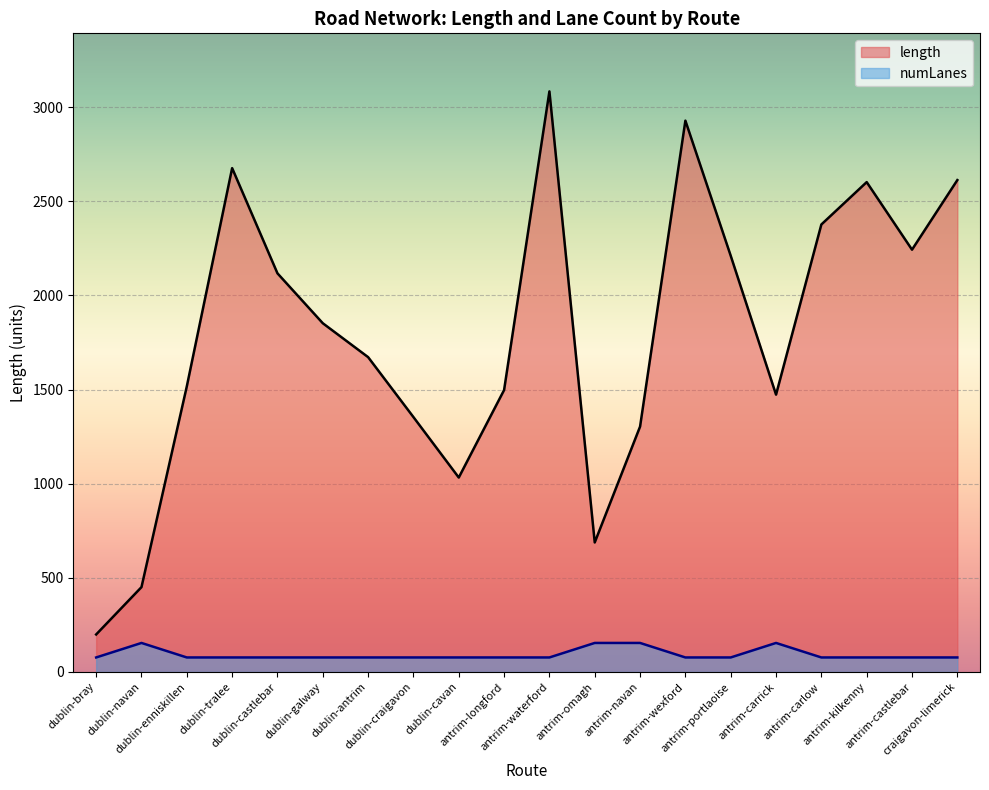

True or false: numLanes has more than 1 points higher than both neighbors.

True